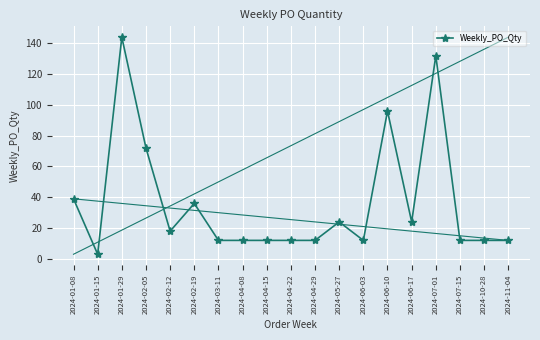

At which label is the value closest to 73?

2024-02-05